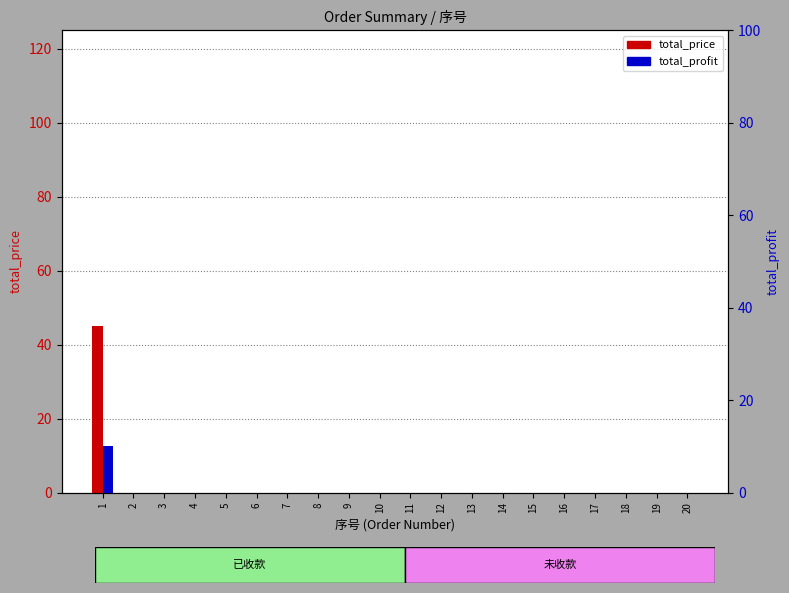

Which has a higher value, 5 or 2?

5